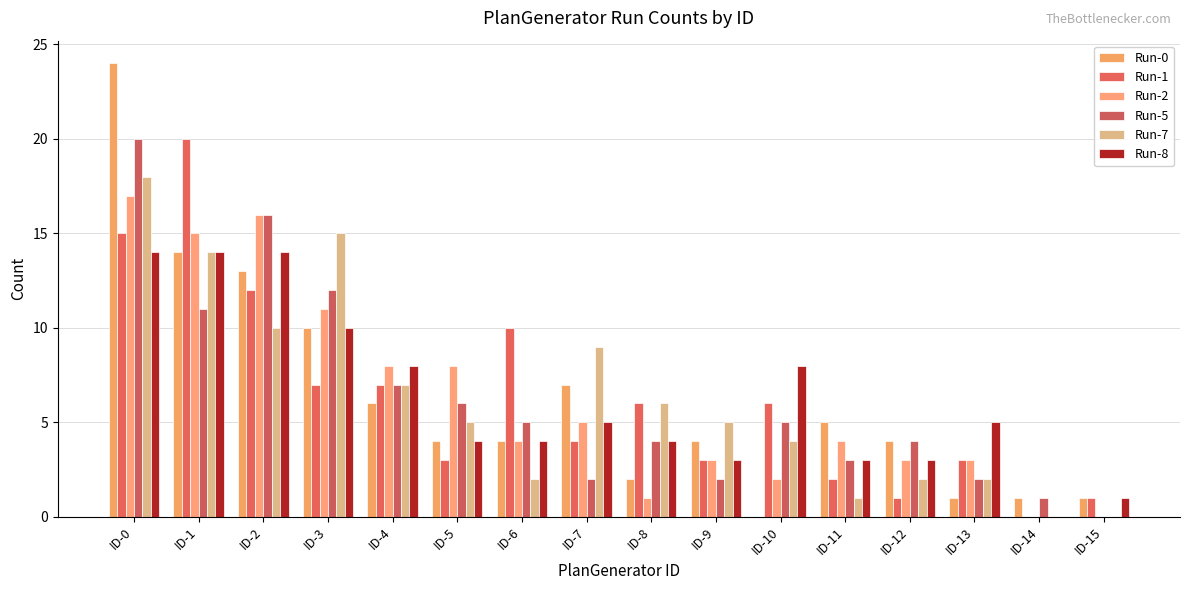

The Run-1 series shows 2 at ID-15. True or false?

False